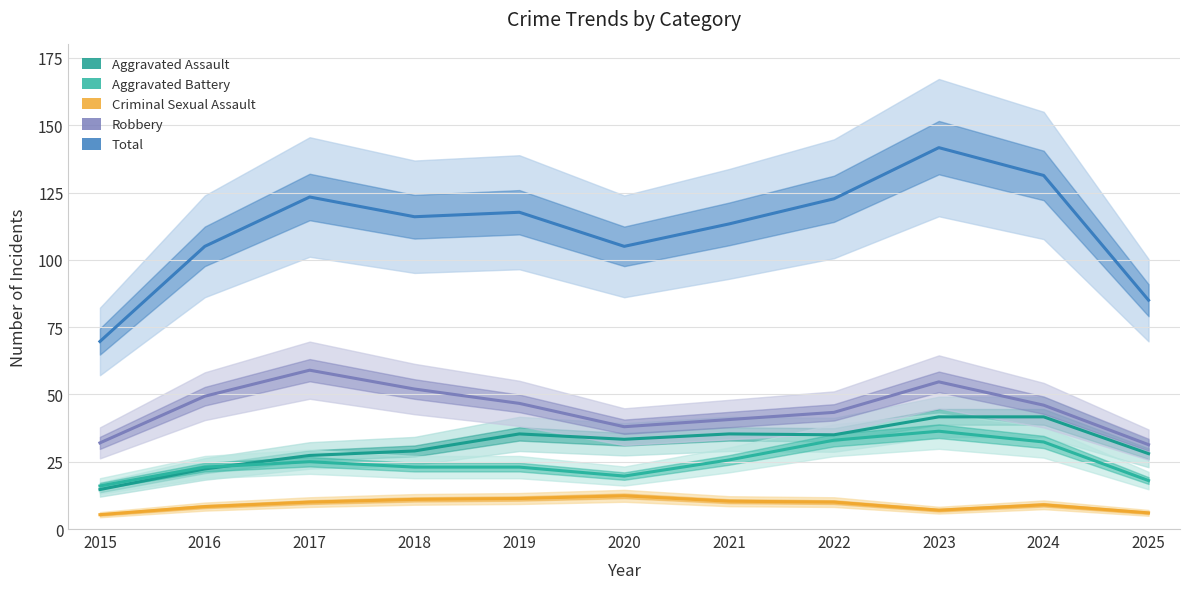

True or false: Robbery has more than 2 points higher than both neighbors.

False